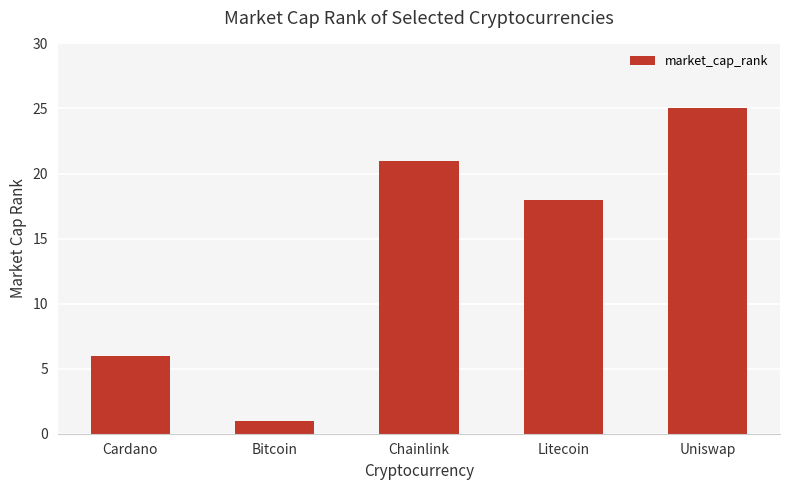

What is the difference between the maximum and minimum values?

24